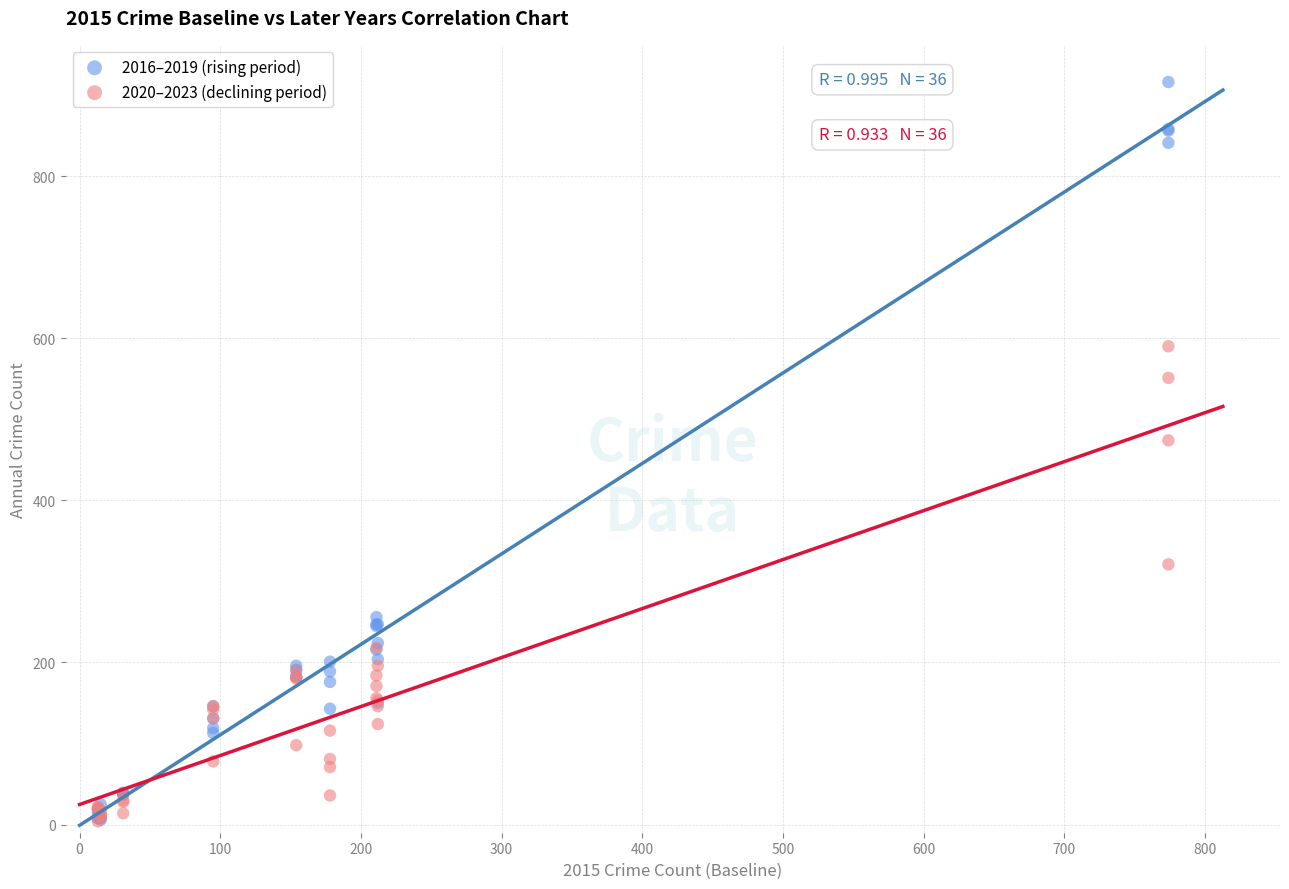

Which series reaches the maximum Y coordinate?

2016–2019 (rising period)